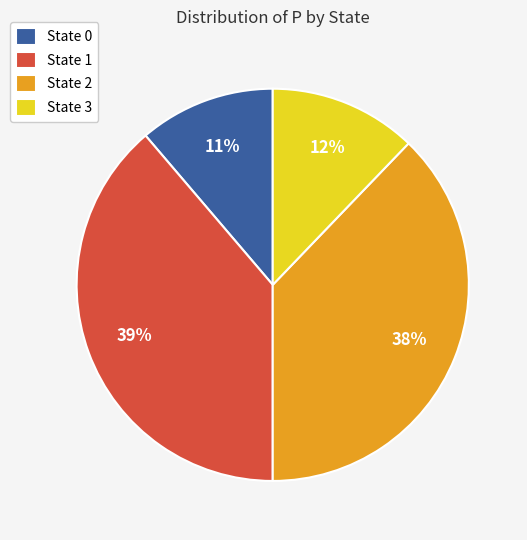

To the nearest percent, what percentage of the pie is State 1?

39%